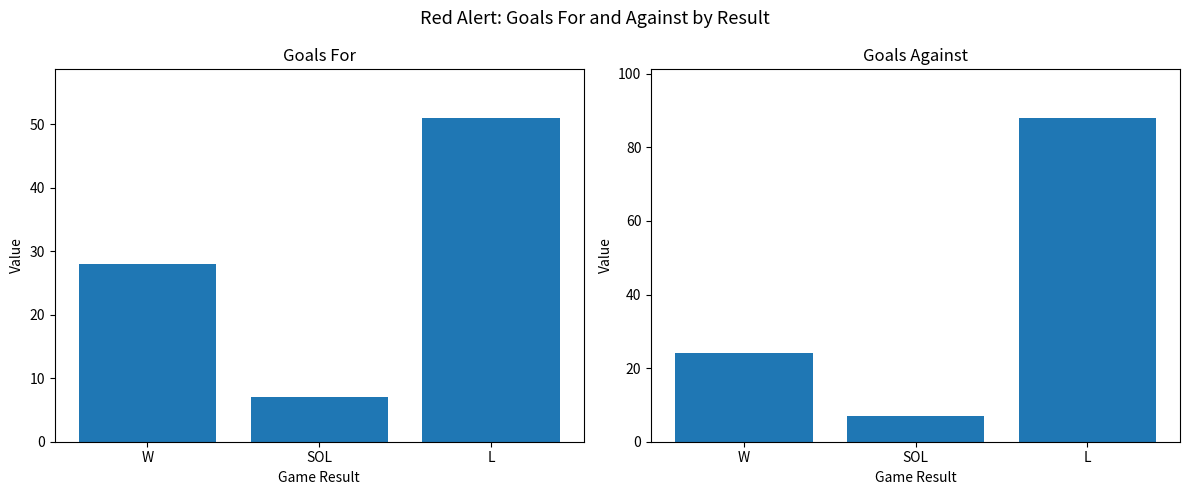

What is the lowest value of the GF series?

7